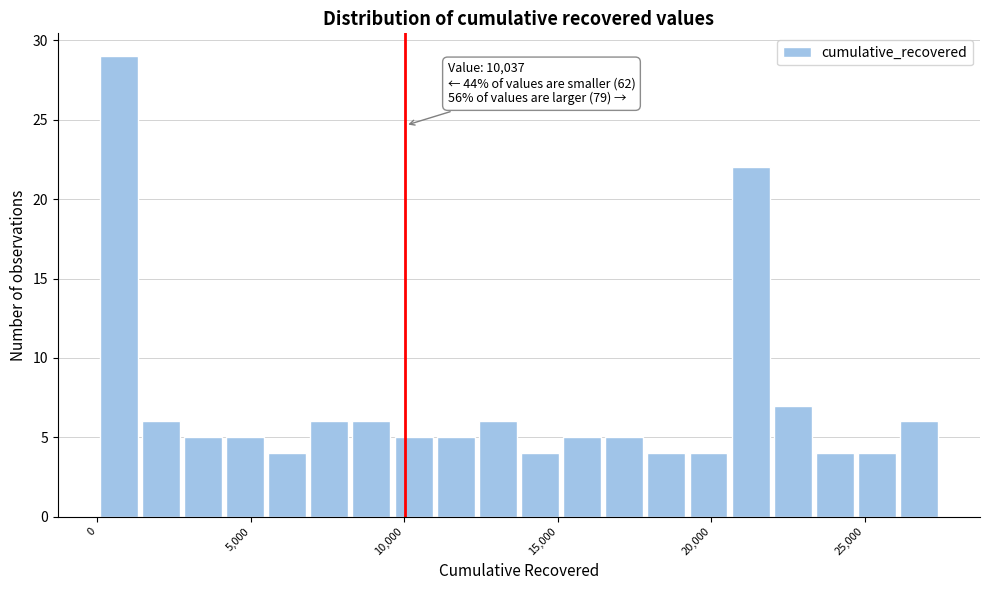

Around what value on the x-axis is the tallest bar? Give the approximate position of its centre, as read against the axis.

500